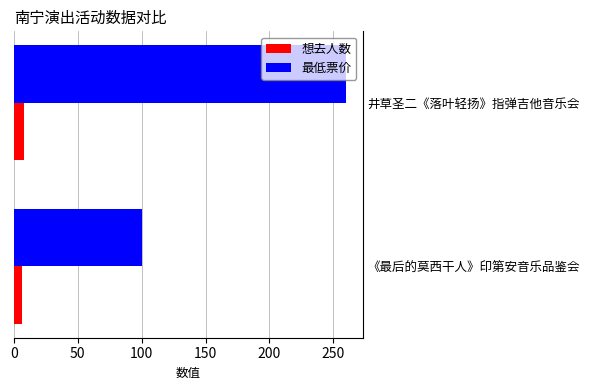

What is the minimum value for 最低票价?

100